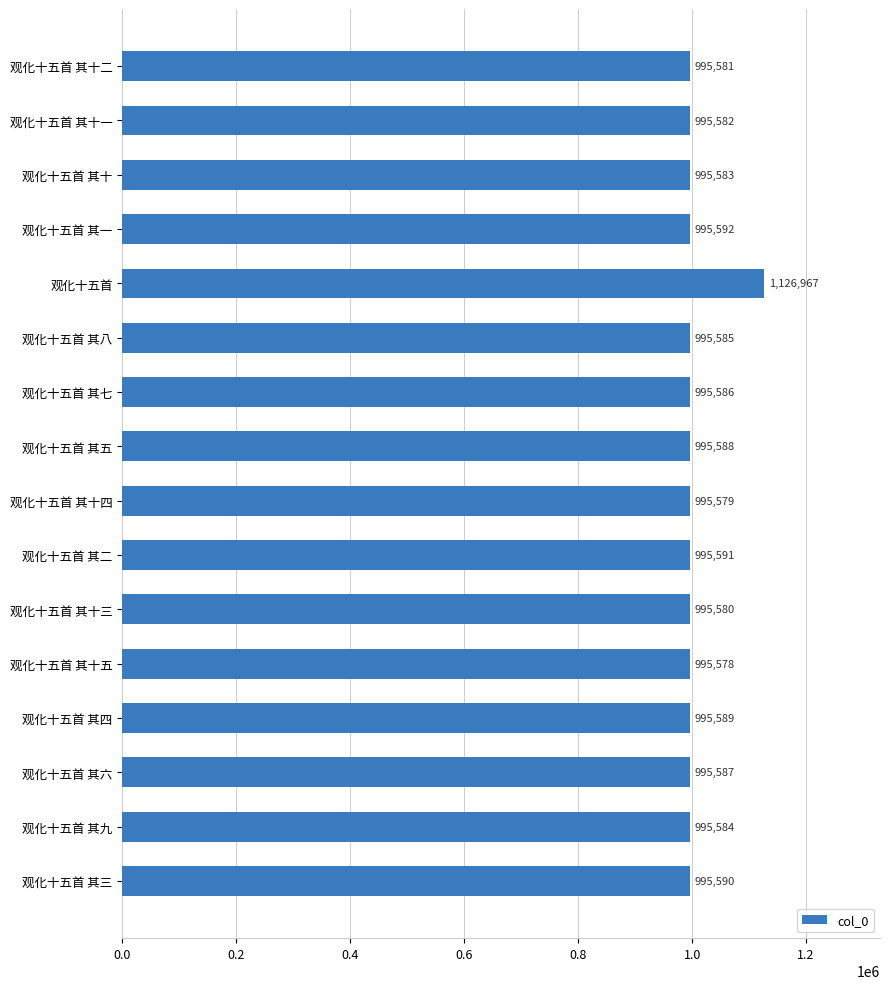

What is the average value?

1003796